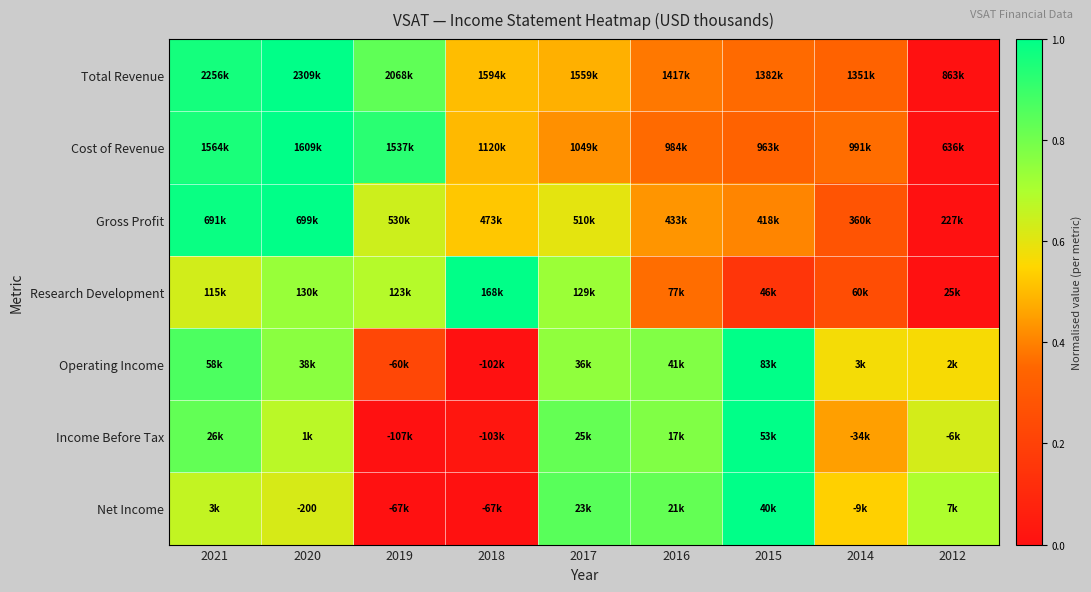

Rank the categories by Income Before Tax value from lowest to highest.

2019, 2018, 2014, 2012, 2020, 2016, 2017, 2021, 2015